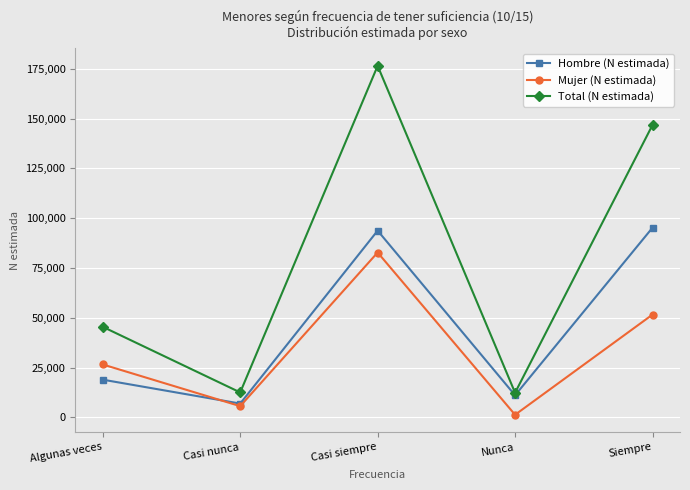

List the series in order of their overall mean, highest first.

Total (N estimada), Hombre (N estimada), Mujer (N estimada)